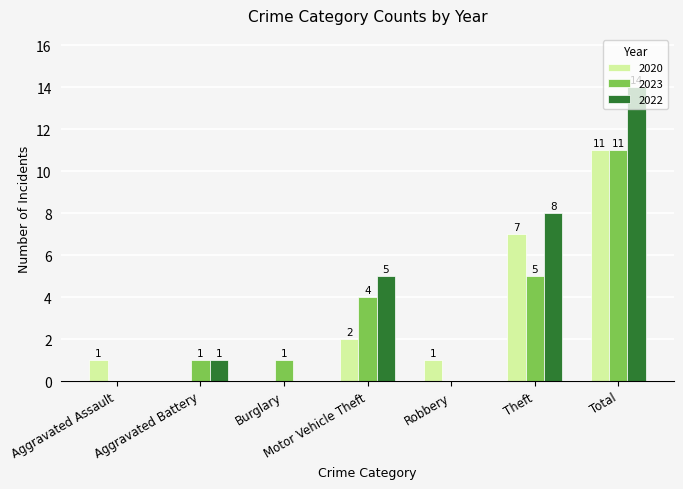

Which series has the largest total across all categories?

2022